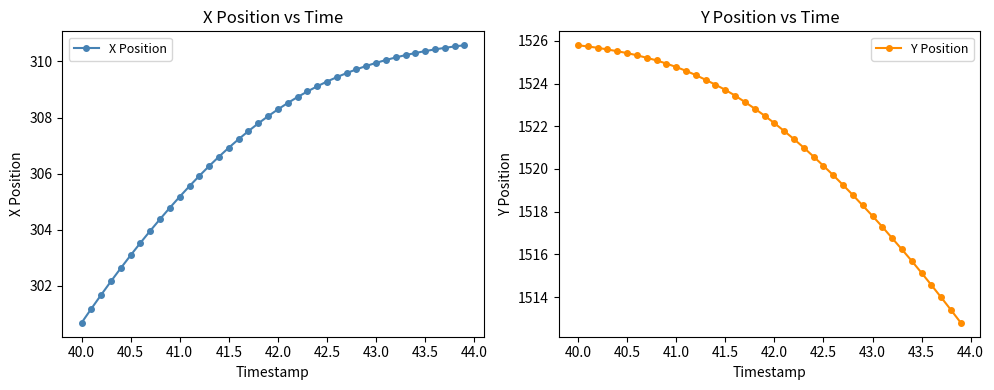

List the series in order of their overall mean, lowest first.

X Position, Y Position